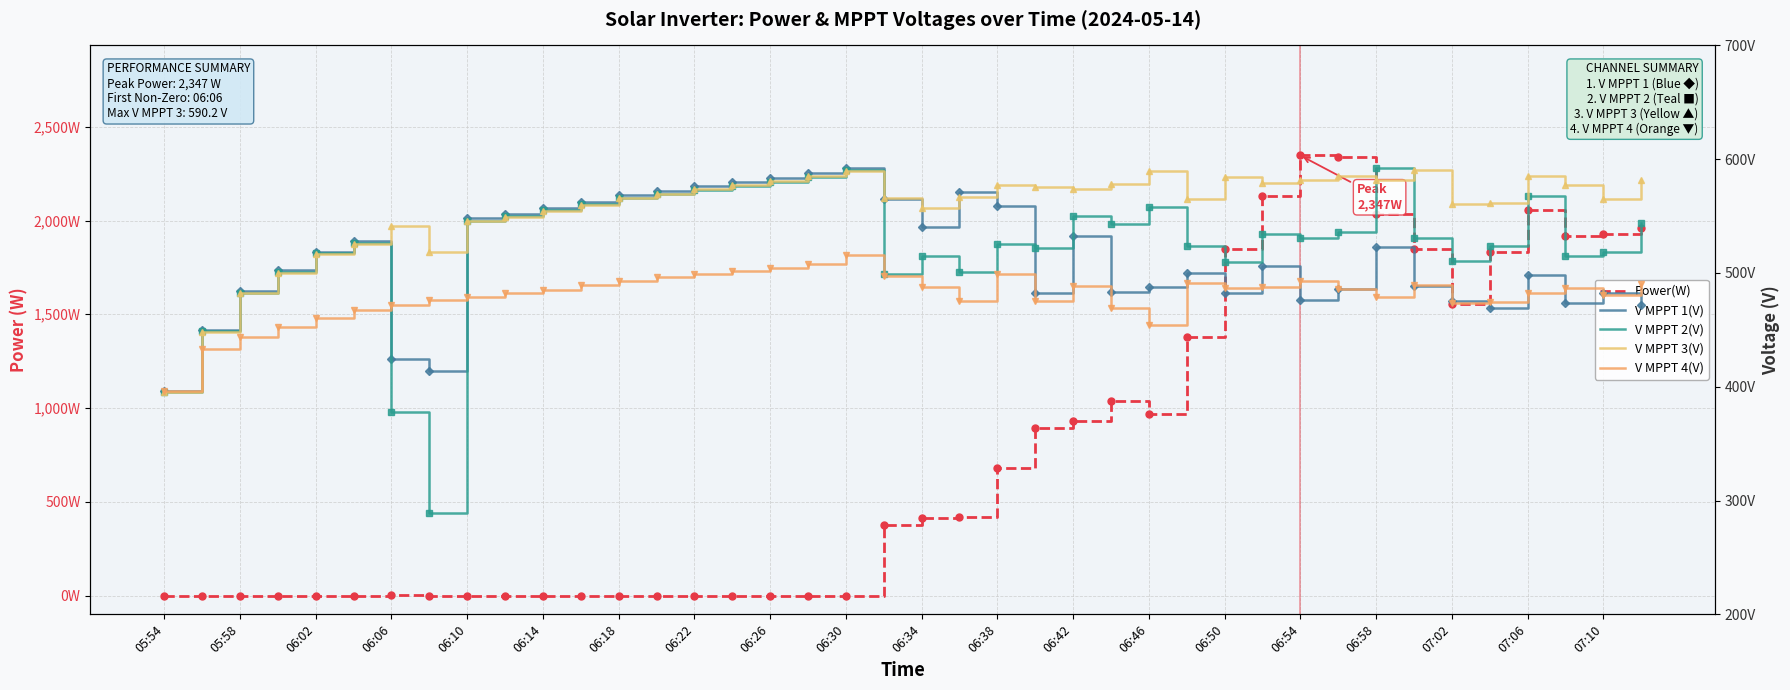

Which series has the largest total across all categories?

Power(W)